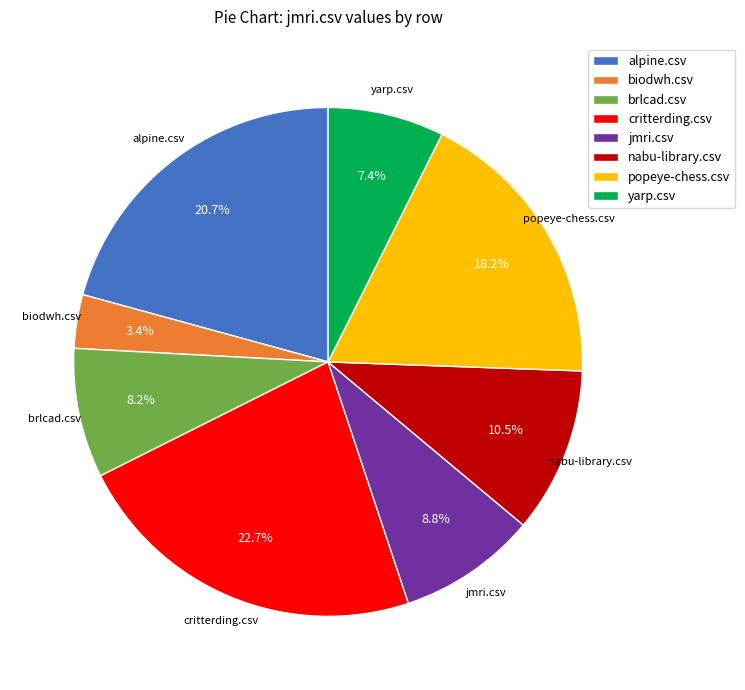

Rank the categories by value from lowest to highest.

biodwh.csv, yarp.csv, brlcad.csv, jmri.csv, nabu-library.csv, popeye-chess.csv, alpine.csv, critterding.csv